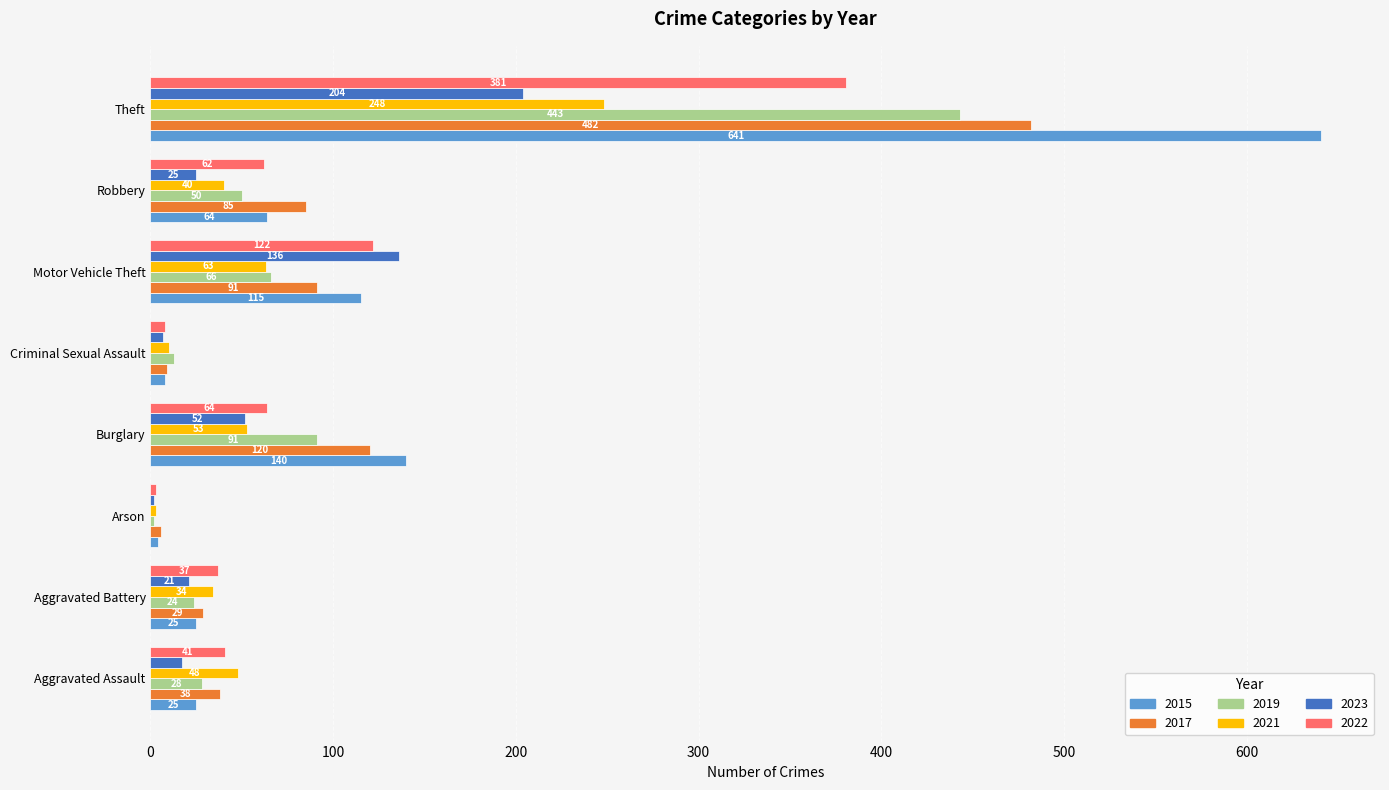

How many data points does each series have?

8